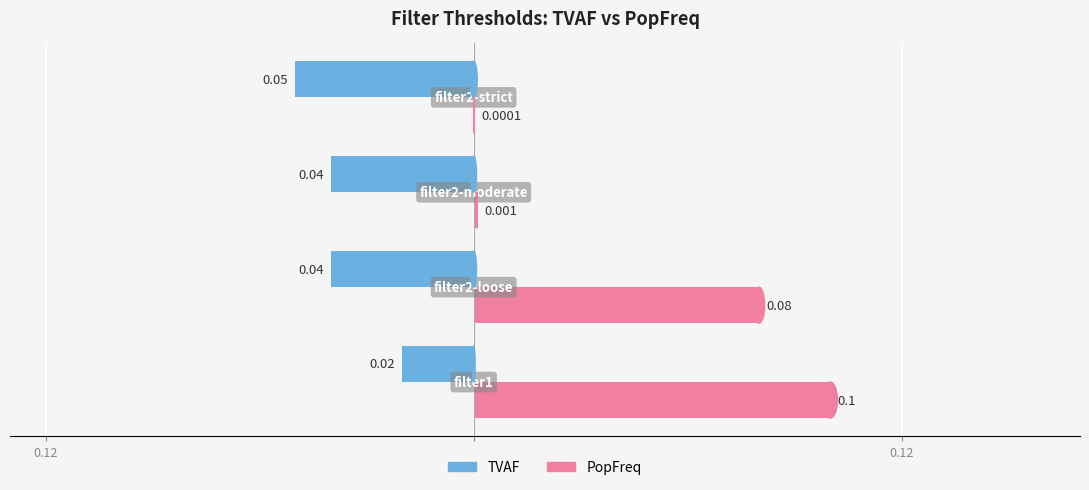

What are all the series names shown in the legend?

TVAF, PopFreq